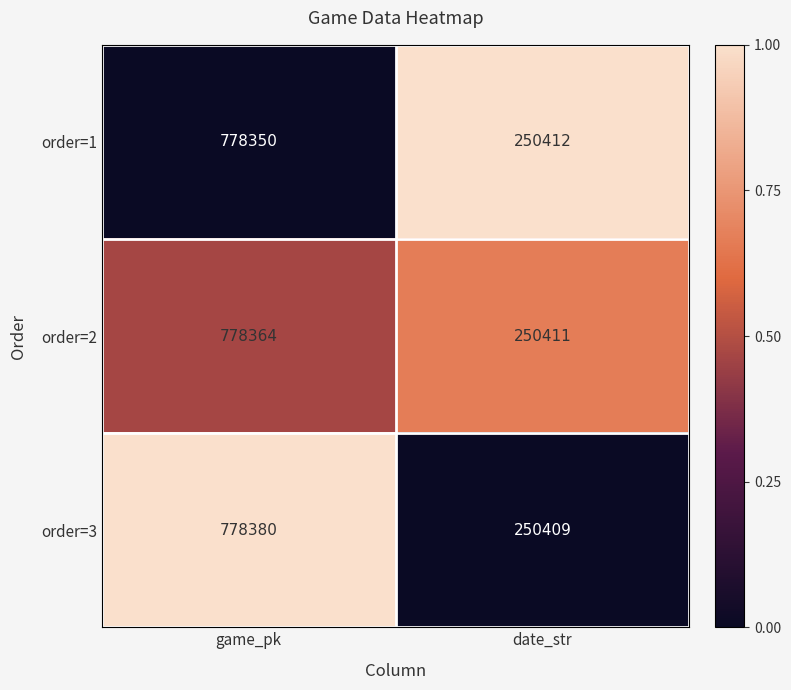

The value of order=3 at date_str is 55283. True or false?

False